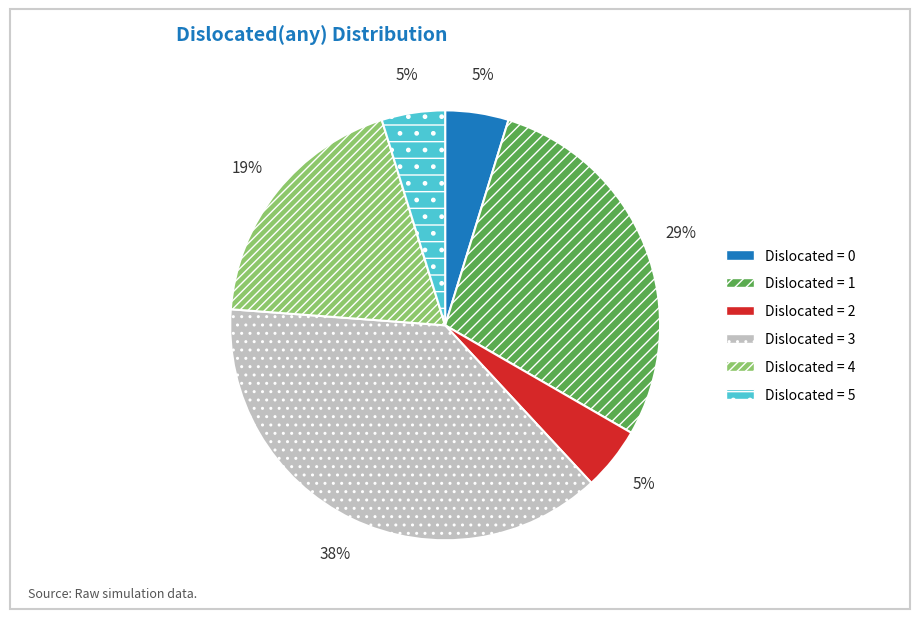

How many slices are in this pie chart?

6